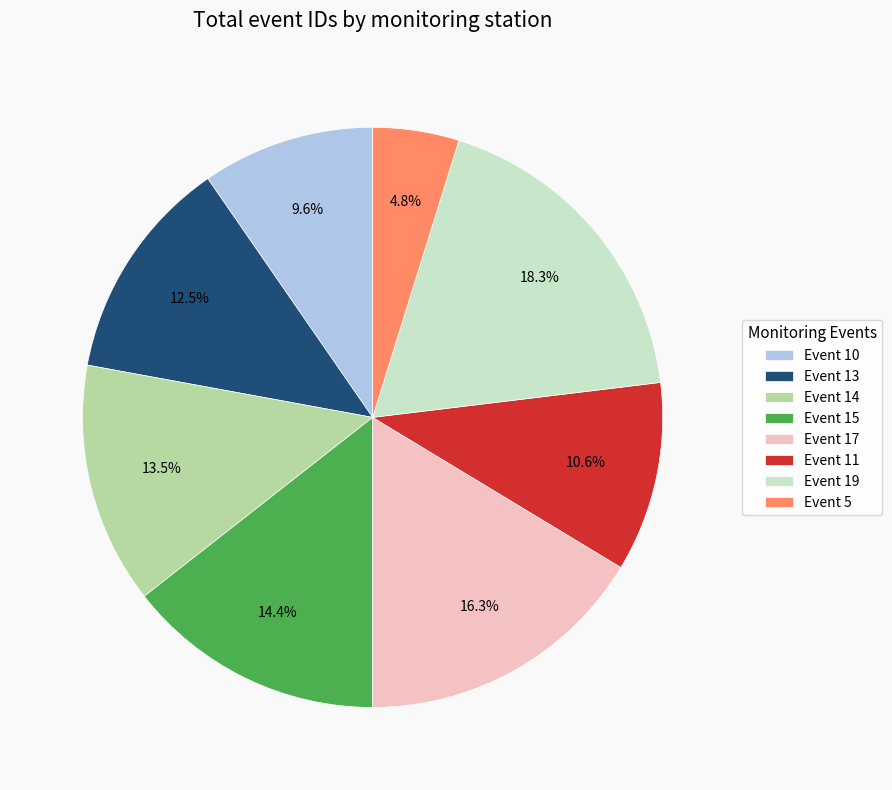

Which slice is the smallest?

Event 5